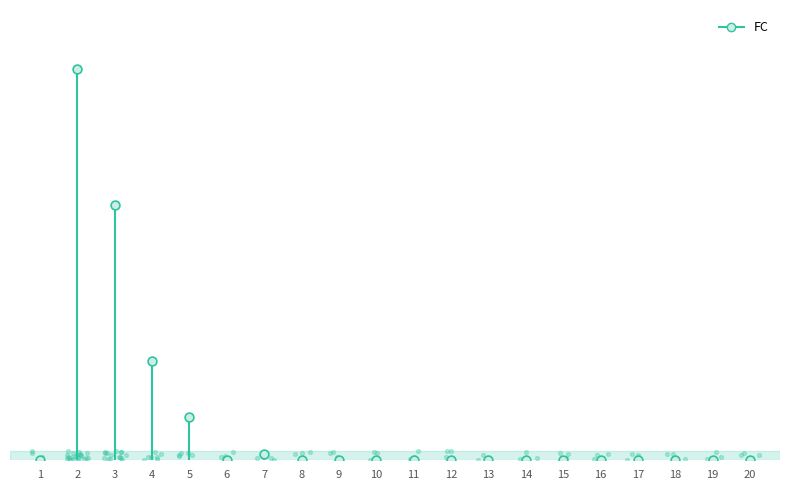

What is the change in value from 5 to 7?

-6